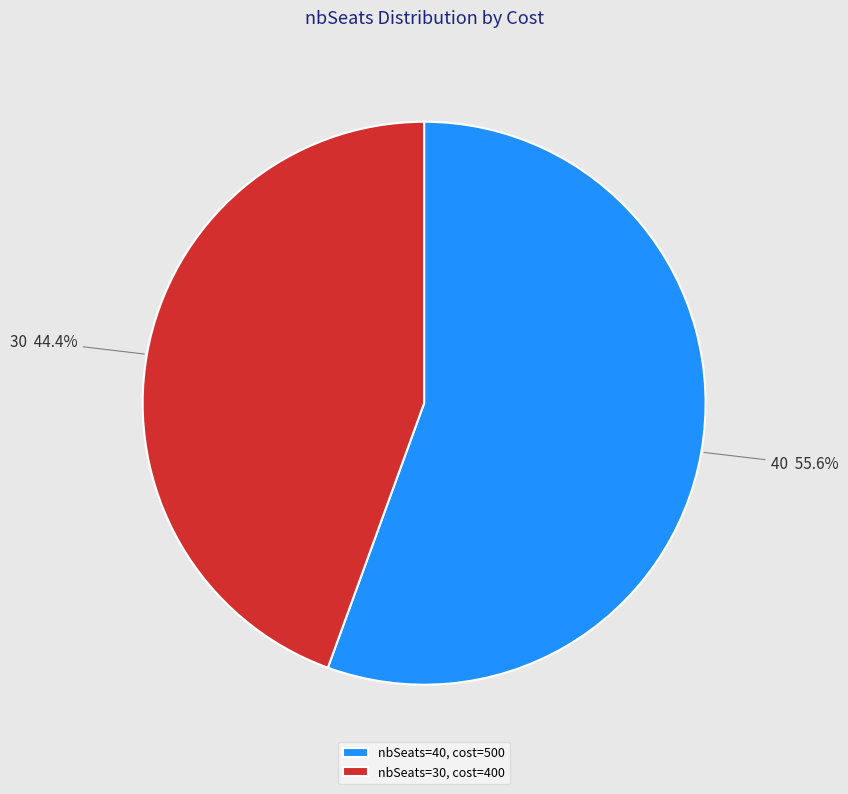

Which slice is the smallest?

nbSeats=30, cost=400